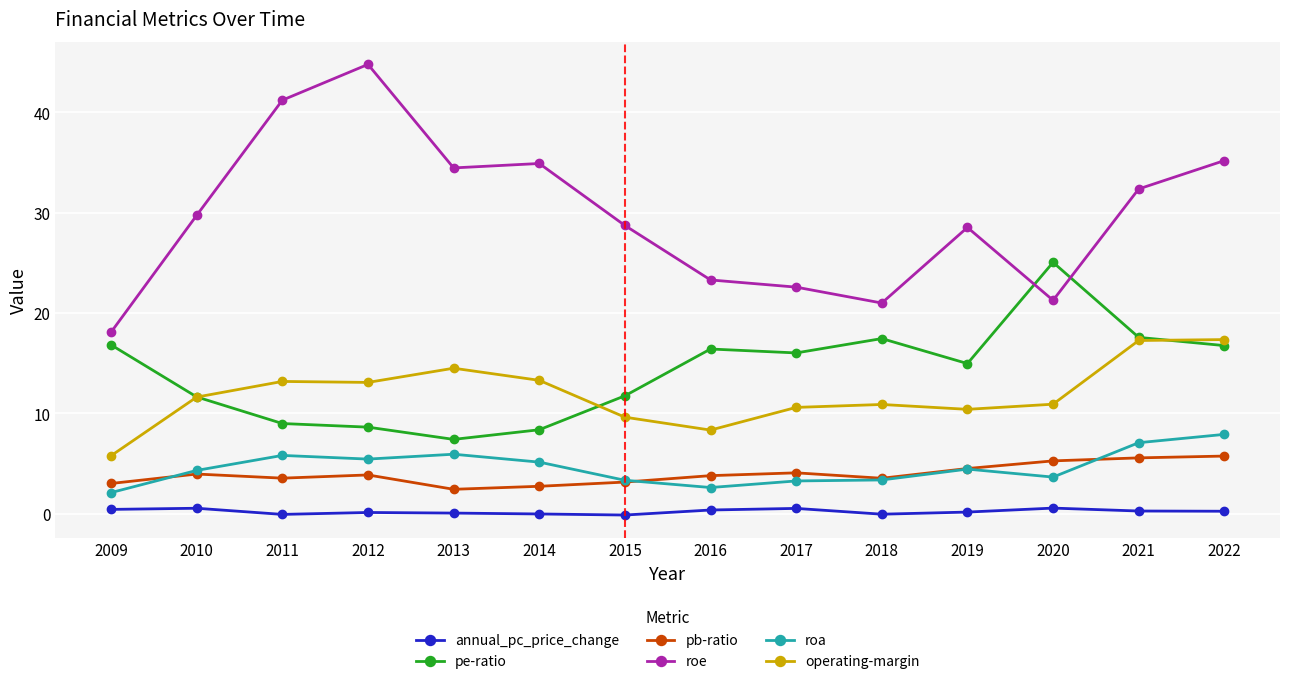

The annual_pc_price_change series shows 0.6 at 2010. True or false?

True